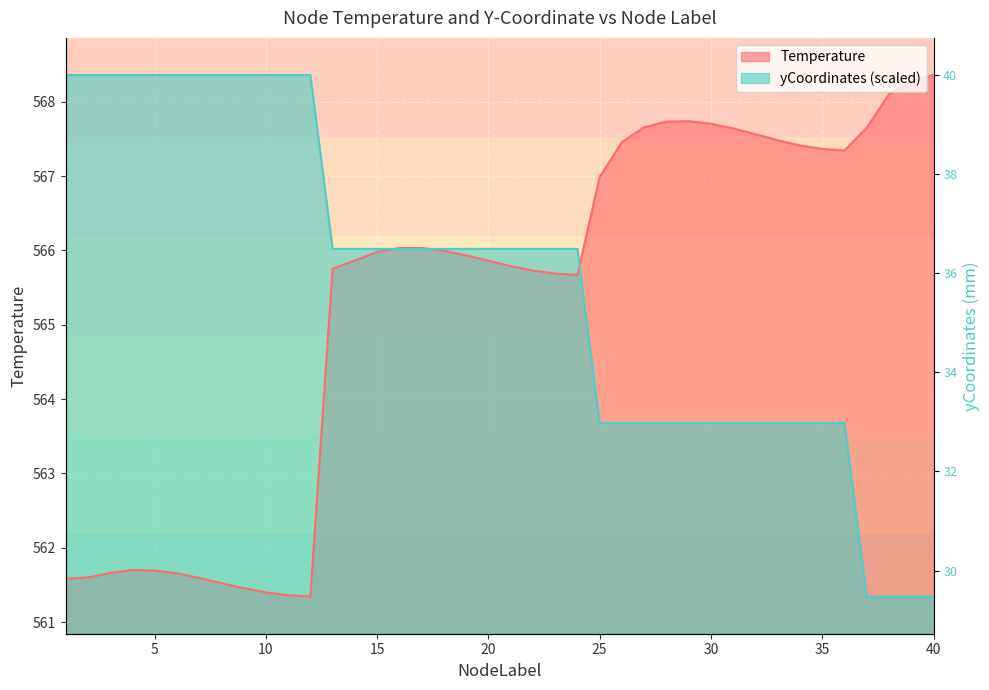

Between which two adjacent categories do yCoordinates and Temperature first intersect?

15 and 16